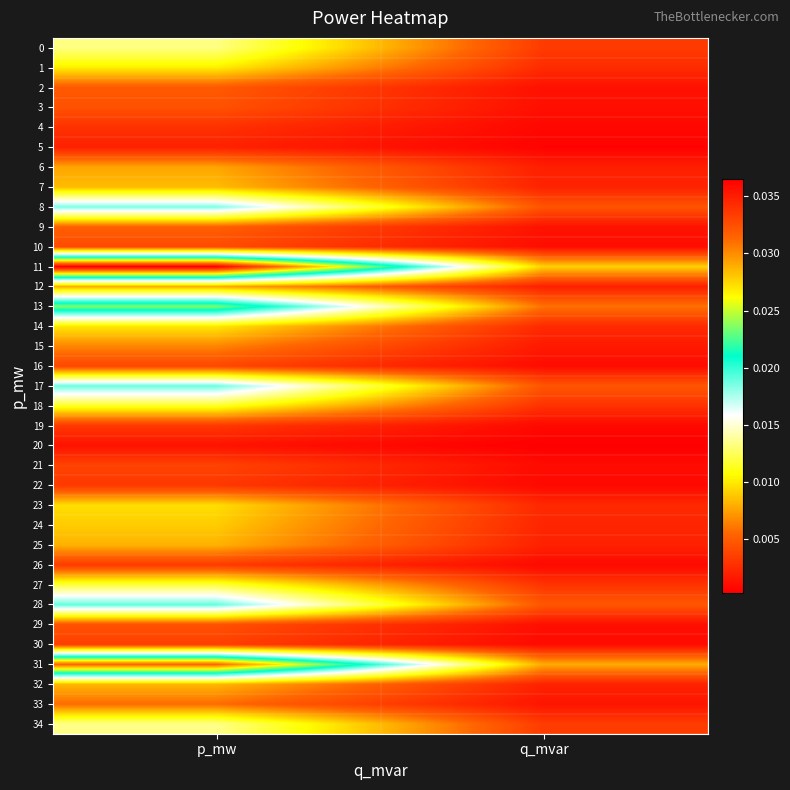

At which category does the chart reach its minimum across all series?

q_mvar